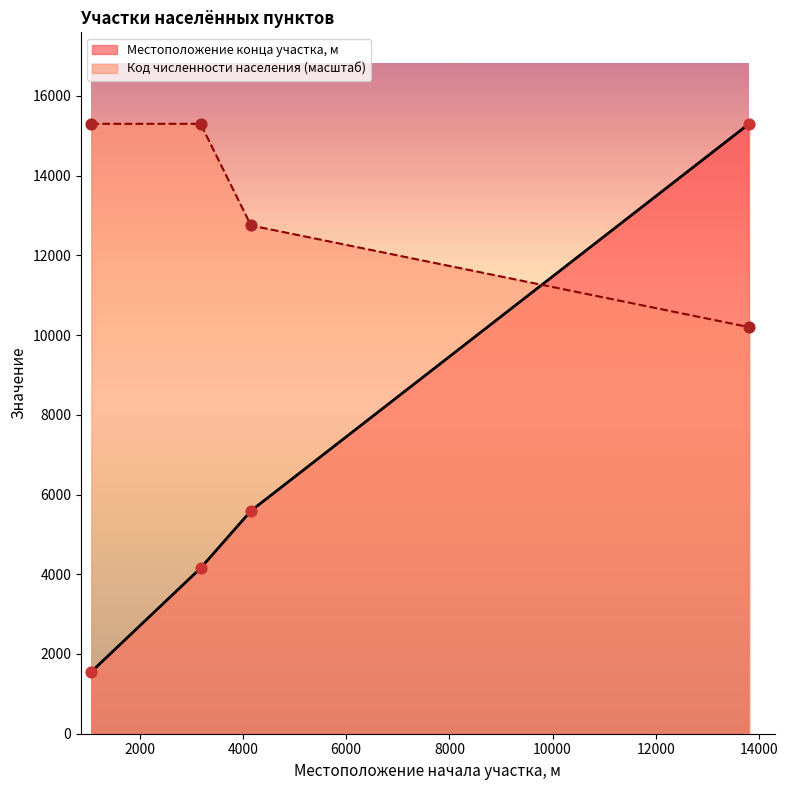

Which series reaches the maximum Y coordinate?

Местоположение конца участка, м